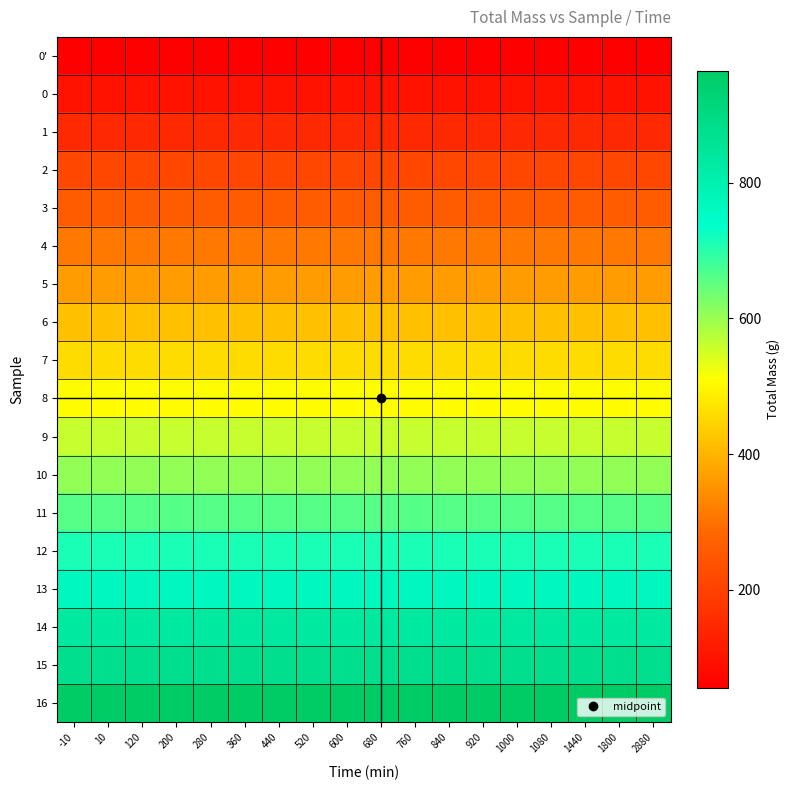

Reading left to right, what are all the values shown in this chart?

0': -10=55	10=55	120=55	200=55	280=55	360=55	440=55	520=55	600=55	680=55	760=55	840=55	920=55	1000=55	1080=55	1440=55	1800=55	2880=55
0: -10=100	10=100	120=100	200=100	280=100	360=100	440=100	520=100	600=100	680=100	760=100	840=100	920=100	1000=100	1080=100	1440=100	1800=100	2880=100
1: -10=149	10=149	120=149	200=149	280=149	360=149	440=149	520=149	600=149	680=149	760=149	840=149	920=149	1000=149	1080=149	1440=149	1800=149	2880=149
2: -10=214	10=214	120=214	200=214	280=214	360=214	440=214	520=214	600=214	680=214	760=214	840=214	920=214	1000=214	1080=214	1440=214	1800=214	2880=214
3: -10=262	10=262	120=262	200=262	280=262	360=262	440=262	520=262	600=262	680=262	760=262	840=262	920=262	1000=262	1080=262	1440=262	1800=262	2880=262
4: -10=310	10=310	120=310	200=310	280=310	360=310	440=310	520=310	600=310	680=310	760=310	840=310	920=310	1000=310	1080=310	1440=310	1800=310	2880=310
5: -10=365	10=365	120=365	200=365	280=365	360=365	440=365	520=365	600=365	680=365	760=365	840=365	920=365	1000=365	1080=365	1440=365	1800=365	2880=365
6: -10=416	10=416	120=416	200=416	280=416	360=416	440=416	520=416	600=416	680=416	760=416	840=416	920=416	1000=416	1080=416	1440=416	1800=416	2880=416
7: -10=460	10=460	120=460	200=460	280=460	360=460	440=460	520=460	600=460	680=460	760=460	840=460	920=460	1000=460	1080=460	1440=460	1800=460	2880=460
8: -10=507	10=507	120=507	200=507	280=507	360=507	440=507	520=507	600=507	680=507	760=507	840=507	920=507	1000=507	1080=507	1440=507	1800=507	2880=507
9: -10=561	10=561	120=561	200=561	280=561	360=561	440=561	520=561	600=561	680=561	760=561	840=561	920=561	1000=561	1080=561	1440=561	1800=561	2880=561
10: -10=607	10=607	120=607	200=607	280=607	360=607	440=607	520=607	600=607	680=607	760=607	840=607	920=607	1000=607	1080=607	1440=607	1800=607	2880=607
11: -10=660	10=660	120=660	200=660	280=660	360=660	440=660	520=660	600=660	680=660	760=660	840=660	920=660	1000=660	1080=660	1440=660	1800=660	2880=660
12: -10=714	10=714	120=714	200=714	280=714	360=714	440=714	520=714	600=714	680=714	760=714	840=714	920=714	1000=714	1080=714	1440=714	1800=714	2880=714
13: -10=766	10=766	120=766	200=766	280=766	360=766	440=766	520=766	600=766	680=766	760=766	840=766	920=766	1000=766	1080=766	1440=766	1800=766	2880=766
14: -10=831	10=831	120=831	200=831	280=831	360=831	440=831	520=831	600=831	680=831	760=831	840=831	920=831	1000=831	1080=831	1440=831	1800=831	2880=831
15: -10=876	10=876	120=876	200=876	280=876	360=876	440=876	520=876	600=876	680=876	760=876	840=876	920=876	1000=876	1080=876	1440=876	1800=876	2880=876
16: -10=965	10=965	120=965	200=965	280=965	360=965	440=965	520=965	600=965	680=965	760=965	840=965	920=965	1000=965	1080=965	1440=965	1800=965	2880=965